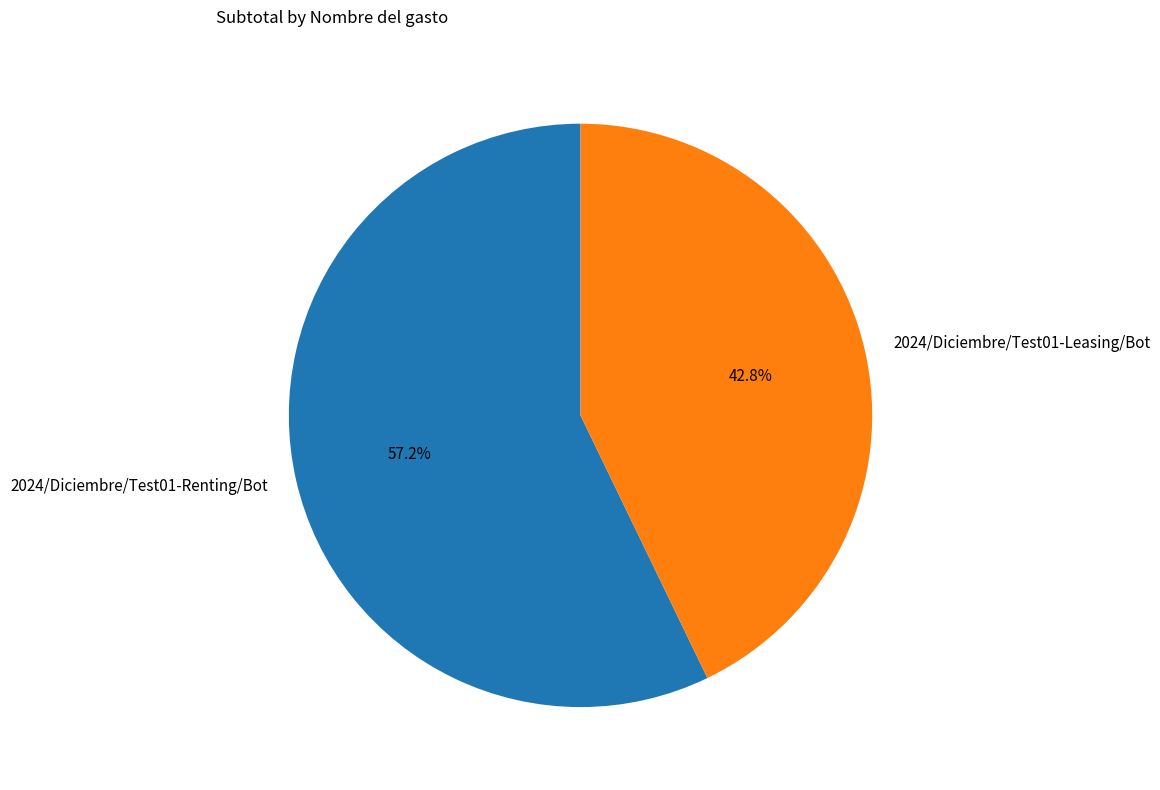

To the nearest percent, what is the difference between the 2024/Diciembre/Test01-Leasing/Bot and 2024/Diciembre/Test01-Renting/Bot slice percentages?

14%